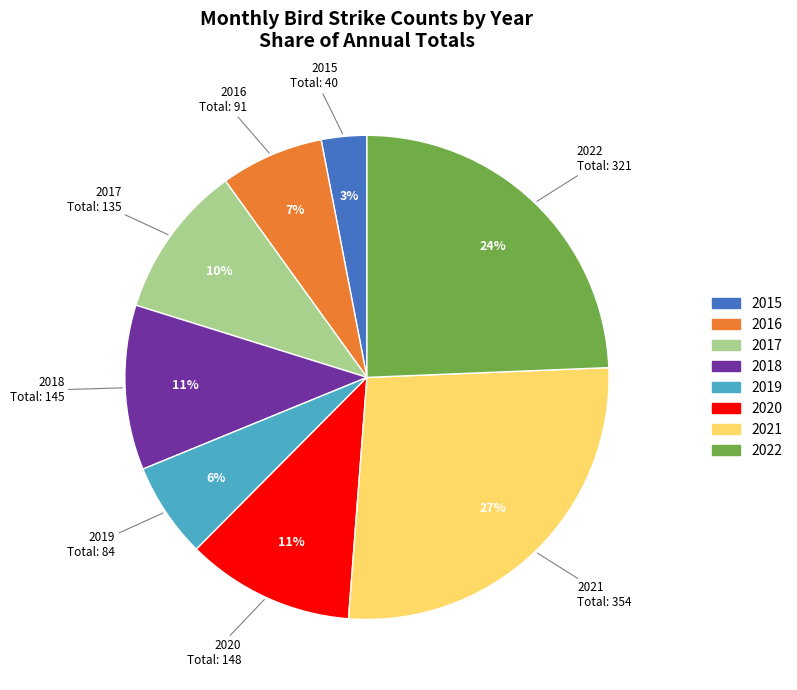

To the nearest percent, what is the average slice percentage?

12%